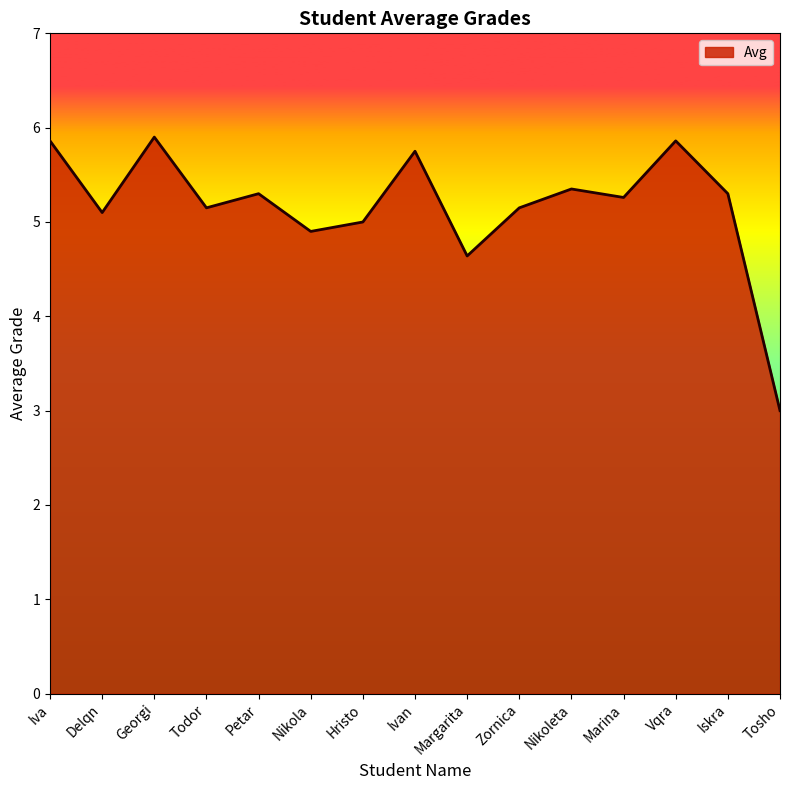

What is the difference between the second highest and second lowest values?

1.2